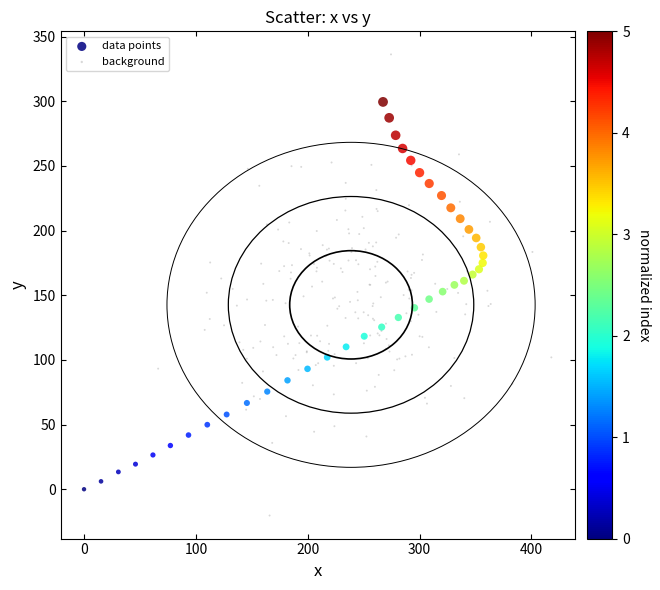

Which series contains the highest Y value?

background